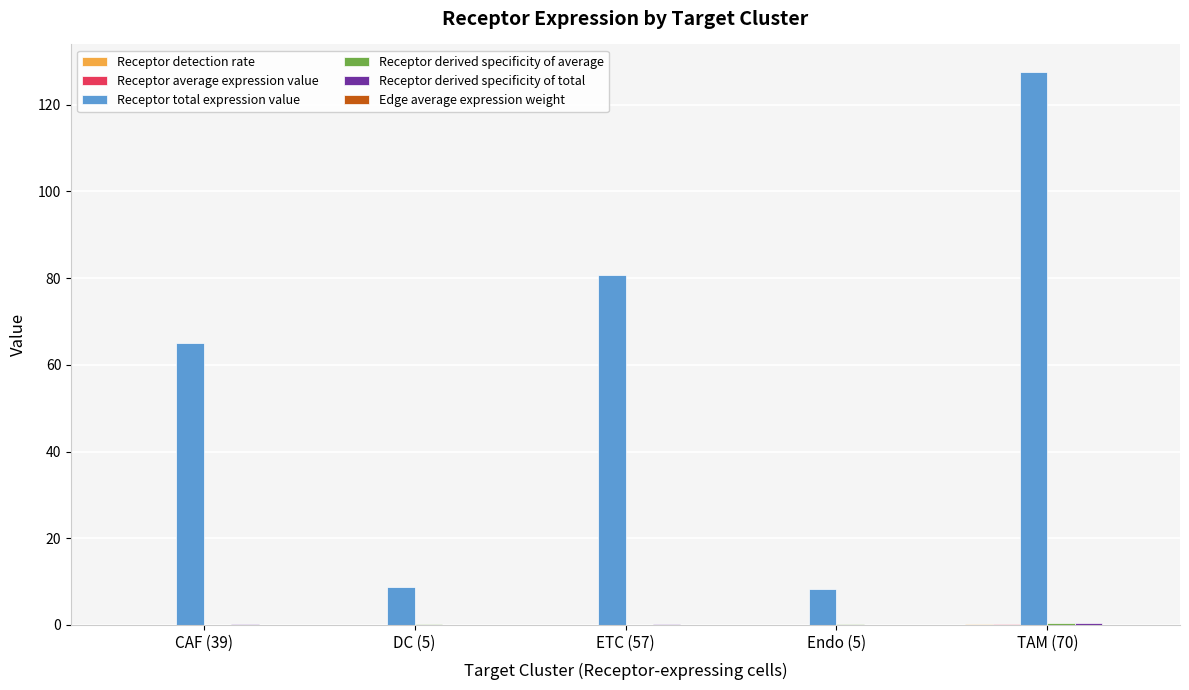

Which series has the largest total across all categories?

Receptor total expression value